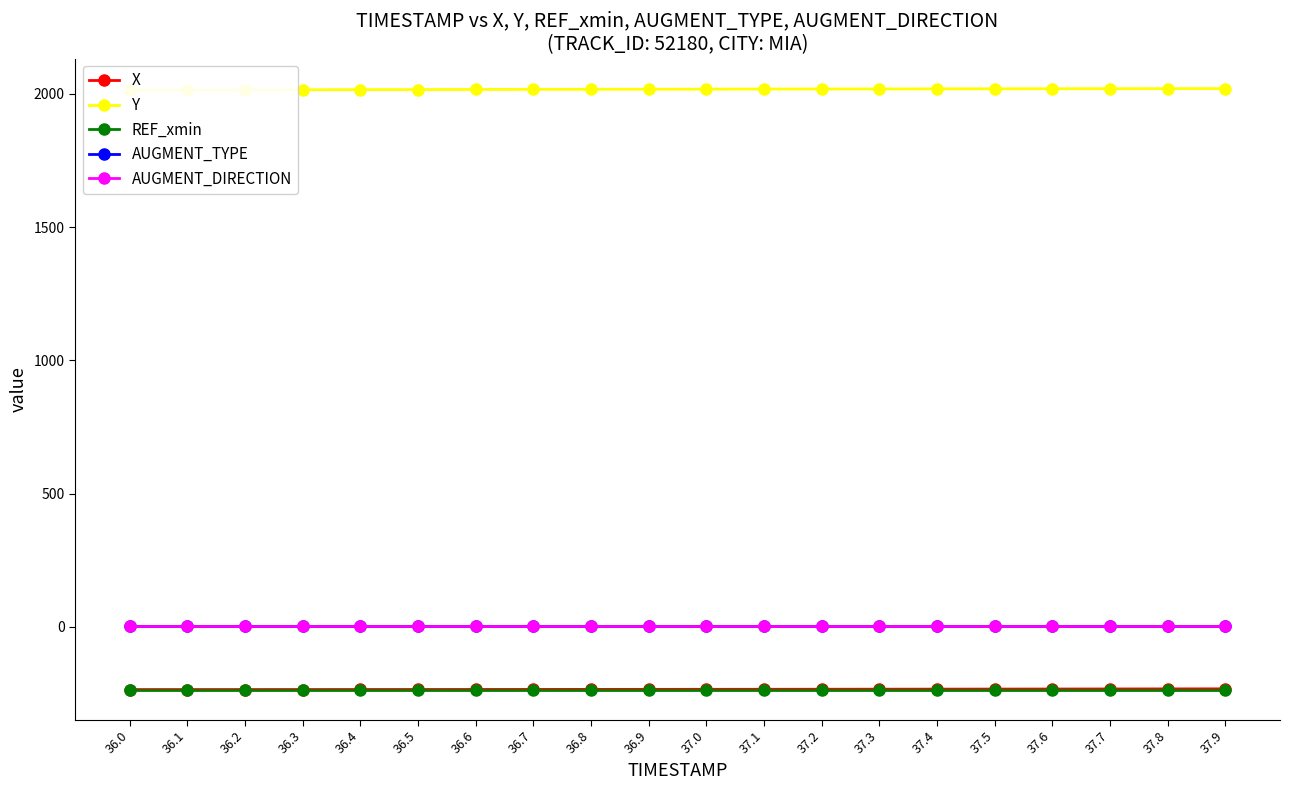

At which category is the sum across all series the highest?

37.9